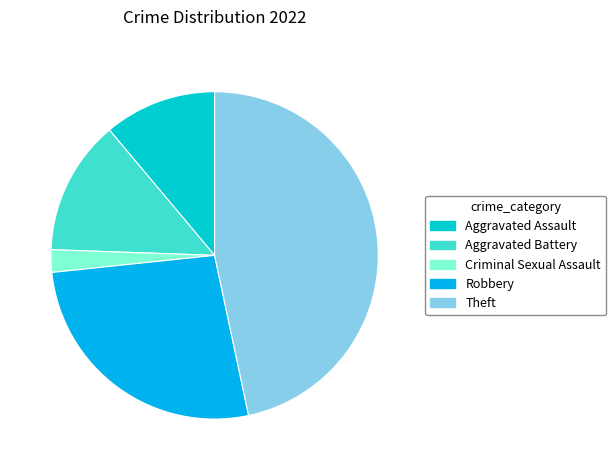

Does Aggravated Assault account for over 50% of the chart?

No